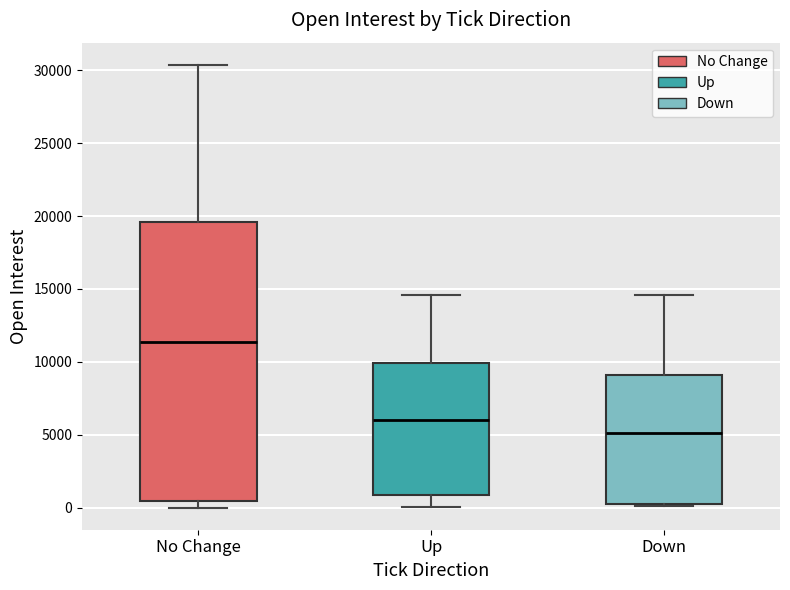

Where does the median line of the box for No Change sit on the y-axis? The values are not printed on the chart, so give them approximately, as read against the axis.

11500